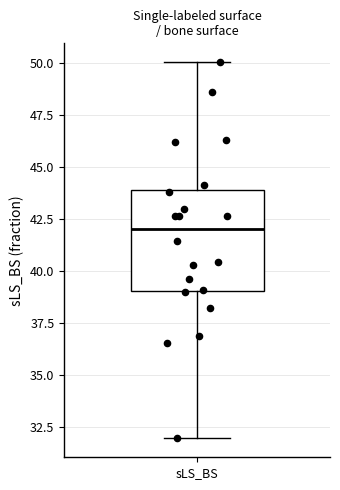

Read this box plot against the y-axis: the position of the median line, the range covered by the box, and the ends of both whiskers. The values are not printed on the chart, so give them approximately, as read against the axis.

median 42, box 39 to 44, whiskers 32 to 50